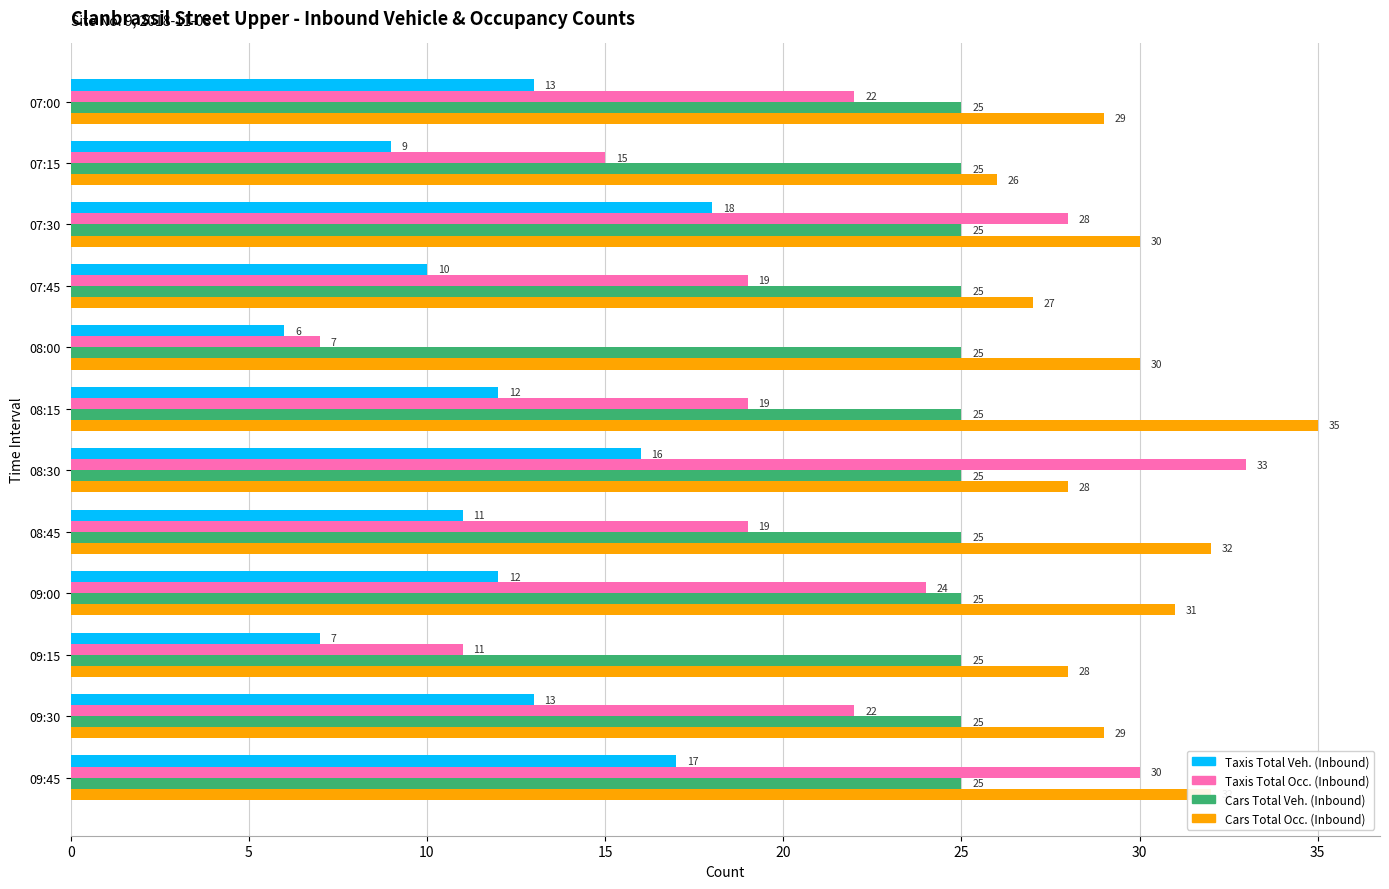

Which series changed the most between 09:00 and 09:45?

Taxis Total Occ. (Inbound)